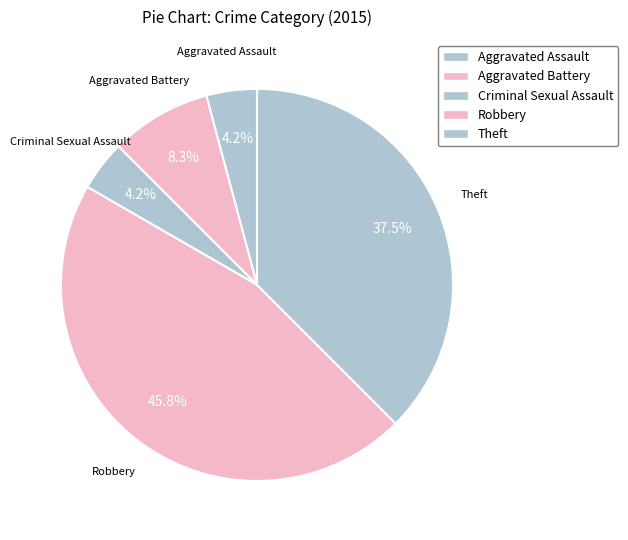

To the nearest percent, what is the combined percentage of Aggravated Assault and Theft?

42%